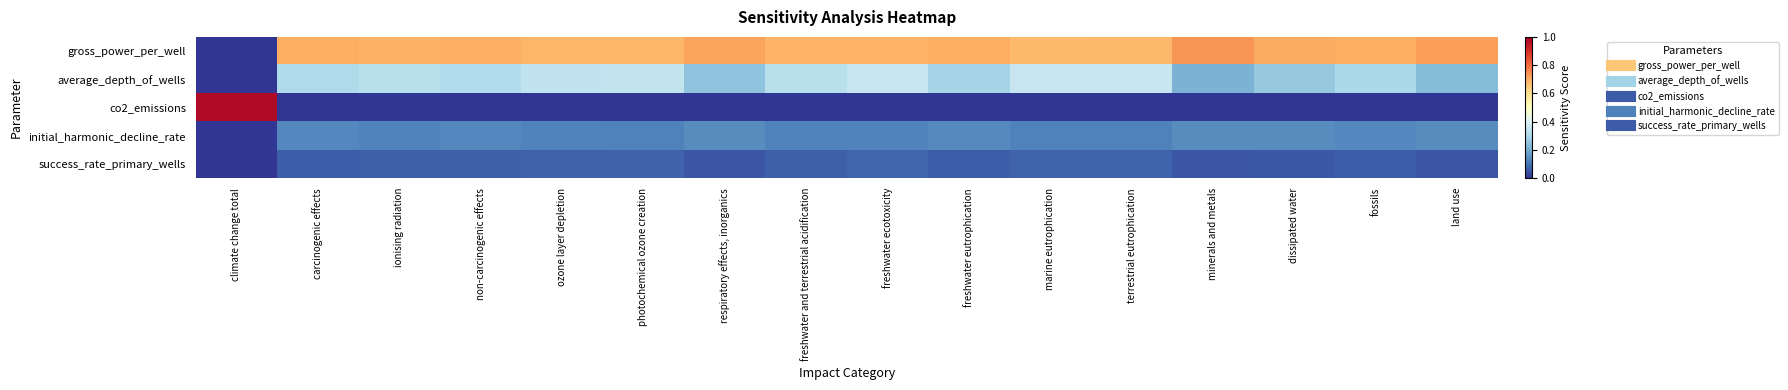

Reading left to right, transcribe all the data shown in this chart.

gross_power_per_well: climate change total=0.0	carcinogenic effects=0.7	ionising radiation=0.7	non-carcinogenic effects=0.7	ozone layer depletion=0.7	photochemical ozone creation=0.7	respiratory effects, inorganics=0.7	freshwater and terrestrial acidification=0.7	freshwater ecotoxicity=0.7	freshwater eutrophication=0.7	marine eutrophication=0.7	terrestrial eutrophication=0.7	minerals and metals=0.7	dissipated water=0.7	fossils=0.7	land use=0.7
average_depth_of_wells: climate change total=0.0	carcinogenic effects=0.3	ionising radiation=0.3	non-carcinogenic effects=0.3	ozone layer depletion=0.3	photochemical ozone creation=0.3	respiratory effects, inorganics=0.3	freshwater and terrestrial acidification=0.3	freshwater ecotoxicity=0.4	freshwater eutrophication=0.3	marine eutrophication=0.4	terrestrial eutrophication=0.4	minerals and metals=0.2	dissipated water=0.3	fossils=0.3	land use=0.2
co2_emissions: climate change total=1.0	carcinogenic effects=0.0	ionising radiation=0.0	non-carcinogenic effects=0.0	ozone layer depletion=0.0	photochemical ozone creation=0.0	respiratory effects, inorganics=0.0	freshwater and terrestrial acidification=0.0	freshwater ecotoxicity=0.0	freshwater eutrophication=0.0	marine eutrophication=0.0	terrestrial eutrophication=0.0	minerals and metals=0.0	dissipated water=0.0	fossils=0.0	land use=0.0
initial_harmonic_decline_rate: climate change total=0.0	carcinogenic effects=0.1	ionising radiation=0.1	non-carcinogenic effects=0.1	ozone layer depletion=0.1	photochemical ozone creation=0.1	respiratory effects, inorganics=0.1	freshwater and terrestrial acidification=0.1	freshwater ecotoxicity=0.1	freshwater eutrophication=0.1	marine eutrophication=0.1	terrestrial eutrophication=0.1	minerals and metals=0.1	dissipated water=0.1	fossils=0.1	land use=0.1
success_rate_primary_wells: climate change total=0.0	carcinogenic effects=0.1	ionising radiation=0.1	non-carcinogenic effects=0.1	ozone layer depletion=0.1	photochemical ozone creation=0.1	respiratory effects, inorganics=0.1	freshwater and terrestrial acidification=0.1	freshwater ecotoxicity=0.1	freshwater eutrophication=0.1	marine eutrophication=0.1	terrestrial eutrophication=0.1	minerals and metals=0.1	dissipated water=0.1	fossils=0.1	land use=0.1